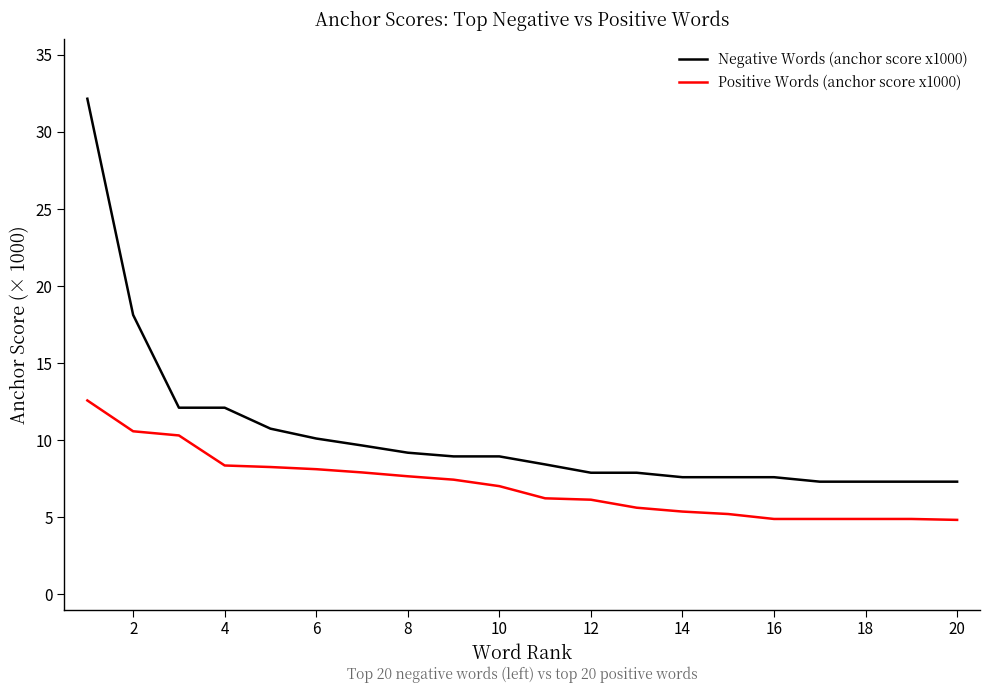

List the series in order of their overall mean, highest first.

Negative Words (anchor score x1000), Positive Words (anchor score x1000)